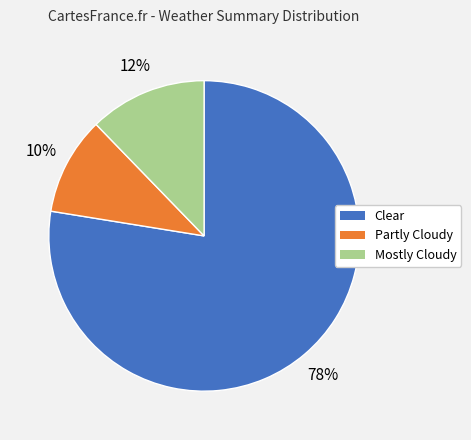

To the nearest percent, what is the average slice percentage?

33%